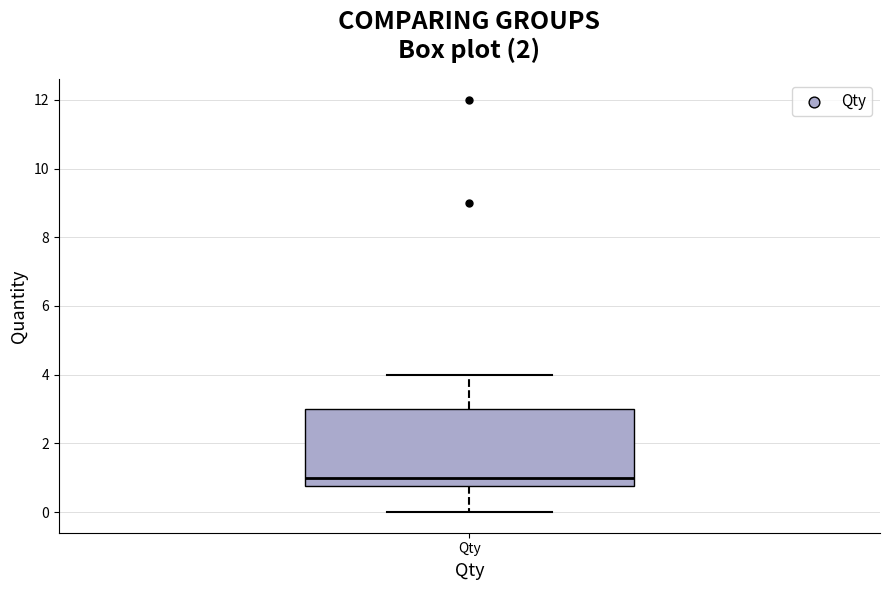

Transcribe this box plot: give where the median line is, the range the box spans, and where the two whiskers end, as read against the y-axis. The values are not printed on the chart, so give them approximately, as read against the axis.

median 1.0, box 0.8 to 3.0, whiskers 0.0 to 4.0